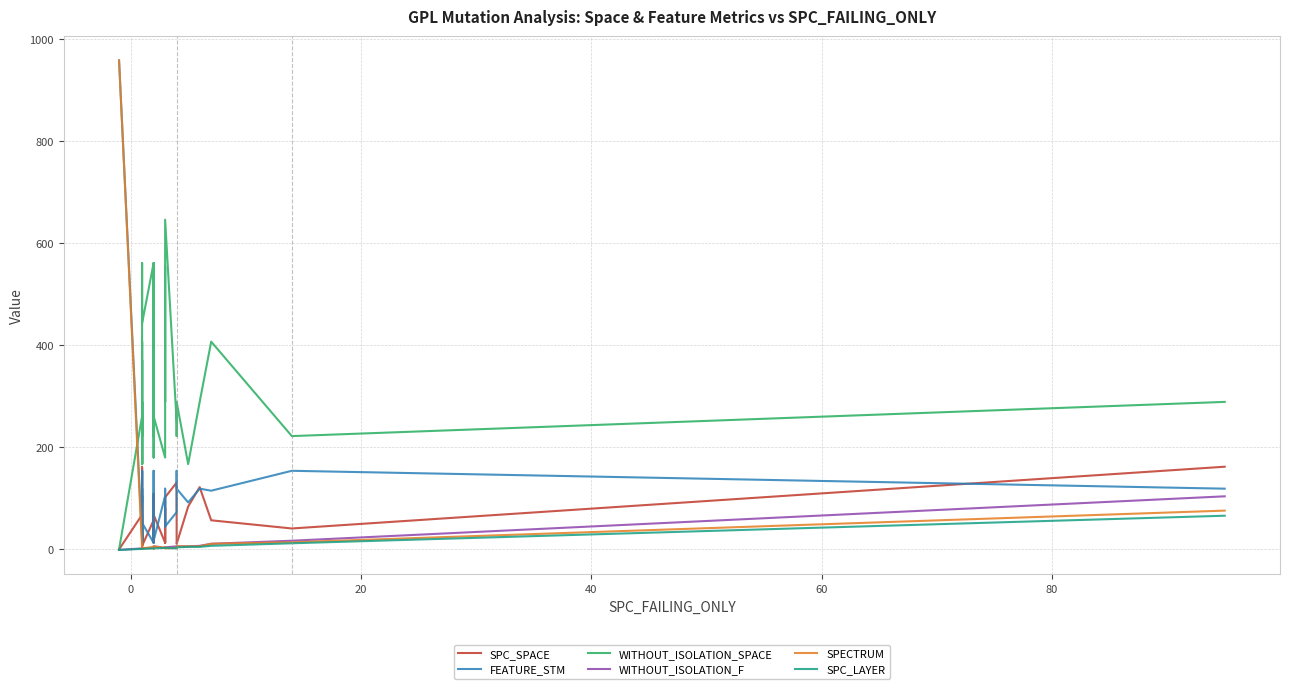

True or false: FEATURE_STM and WITHOUT_ISOLATION_F cross at least once.

False